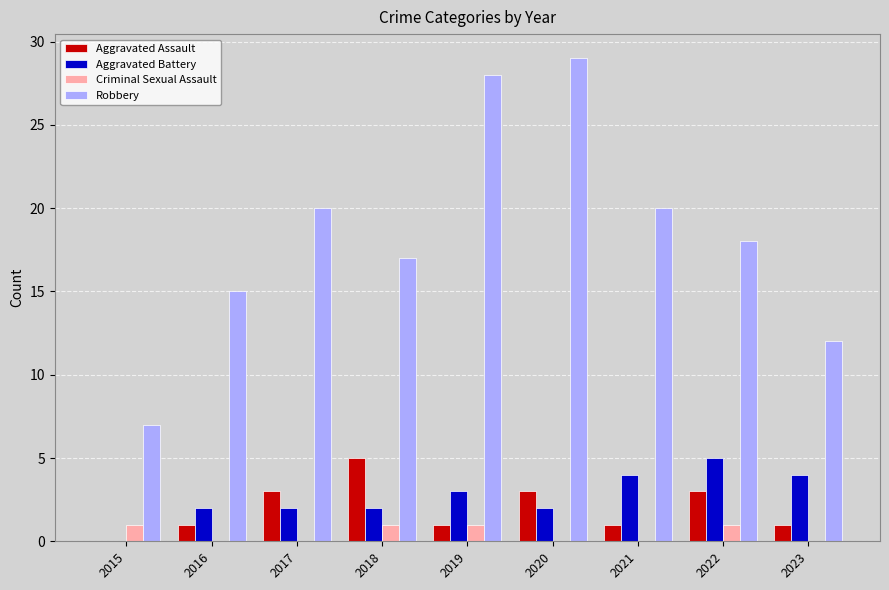

Reading left to right, transcribe all the data shown in this chart.

Aggravated Assault: 0	1	3	5	1	3	1	3	1
Aggravated Battery: 0	2	2	2	3	2	4	5	4
Criminal Sexual Assault: 1	0	0	1	1	0	0	1	0
Robbery: 7	15	20	17	28	29	20	18	12